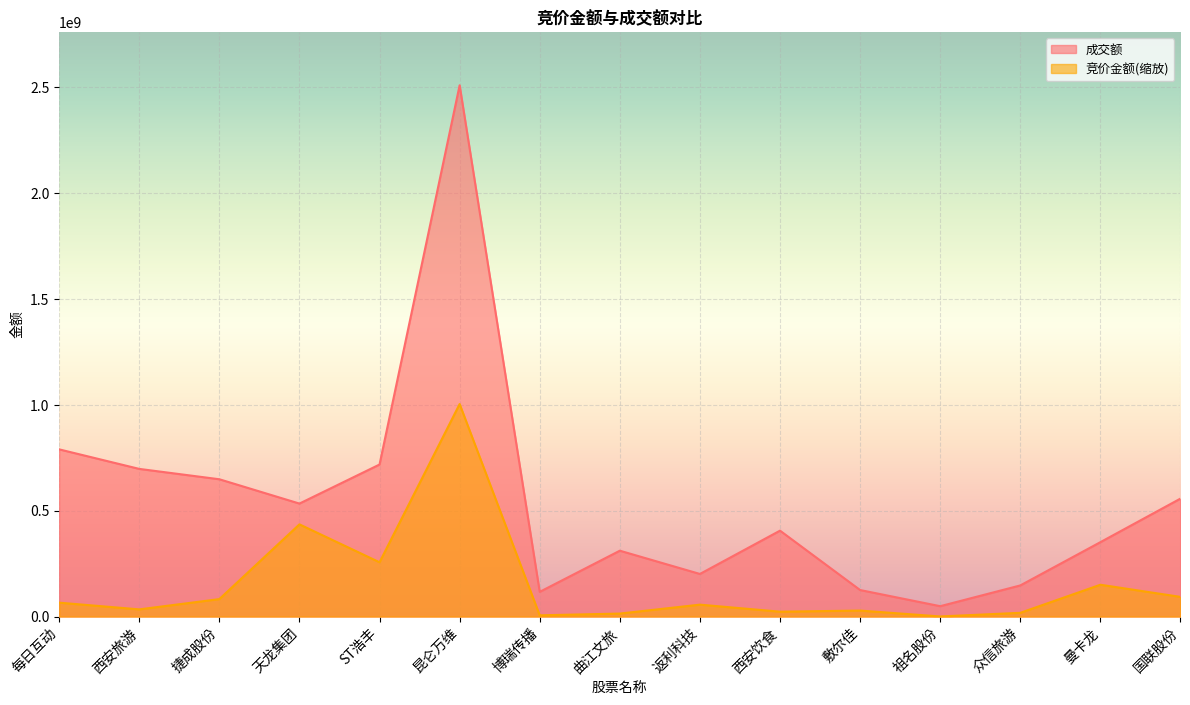

What is the value of the 竞价金额 point at the 13th from the left?

17786916.1